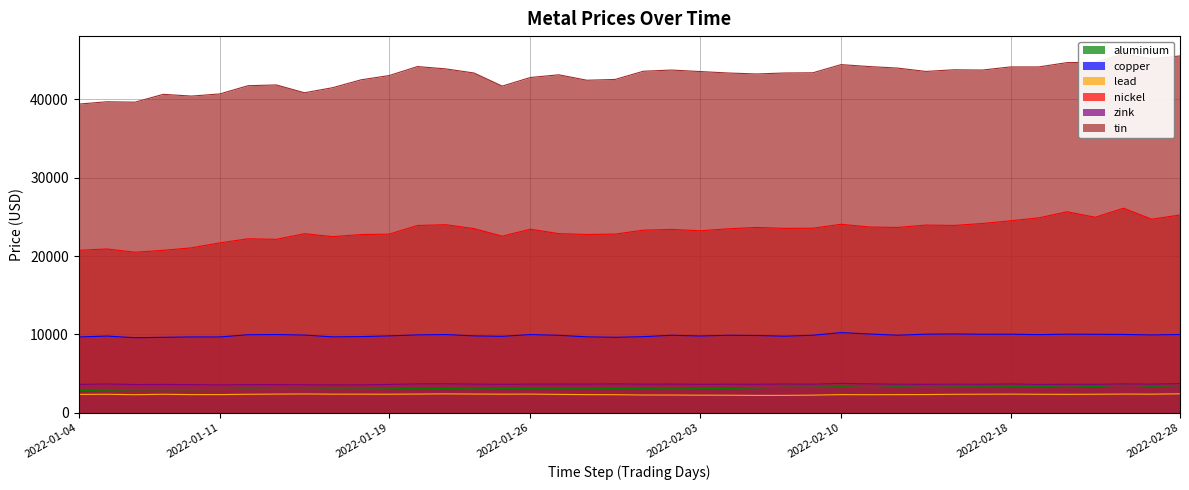

Rank the categories by zink value from highest to lowest.

2022-02-10, 2022-02-28, 2022-01-21, 2022-01-31, 2022-01-20, 2022-02-11, 2022-02-24, 2022-02-18, 2022-01-05, 2022-02-08, 2022-02-02, 2022-01-27, 2022-01-26, 2022-01-28, 2022-01-24, 2022-02-25, 2022-02-01, 2022-02-04, 2022-02-16, 2022-02-09, 2022-02-14, 2022-02-22, 2022-02-07, 2022-02-17, 2022-02-03, 2022-02-23, 2022-01-25, 2022-02-15, 2022-01-07, 2022-01-04, 2022-01-19, 2022-02-21, 2022-01-06, 2022-01-12, 2022-01-10, 2022-01-13, 2022-01-14, 2022-01-18, 2022-01-11, 2022-01-17